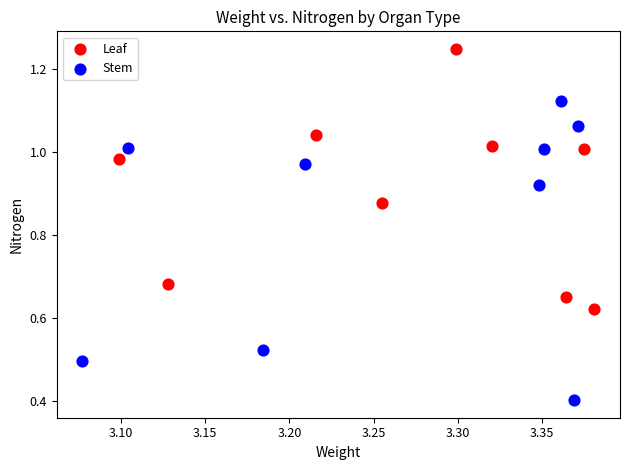

Which series reaches the minimum Y coordinate?

Stem